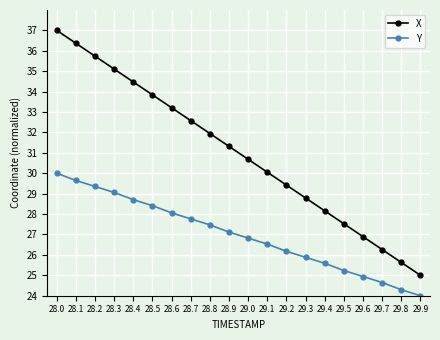

True or false: X and Y intersect in this chart.

False